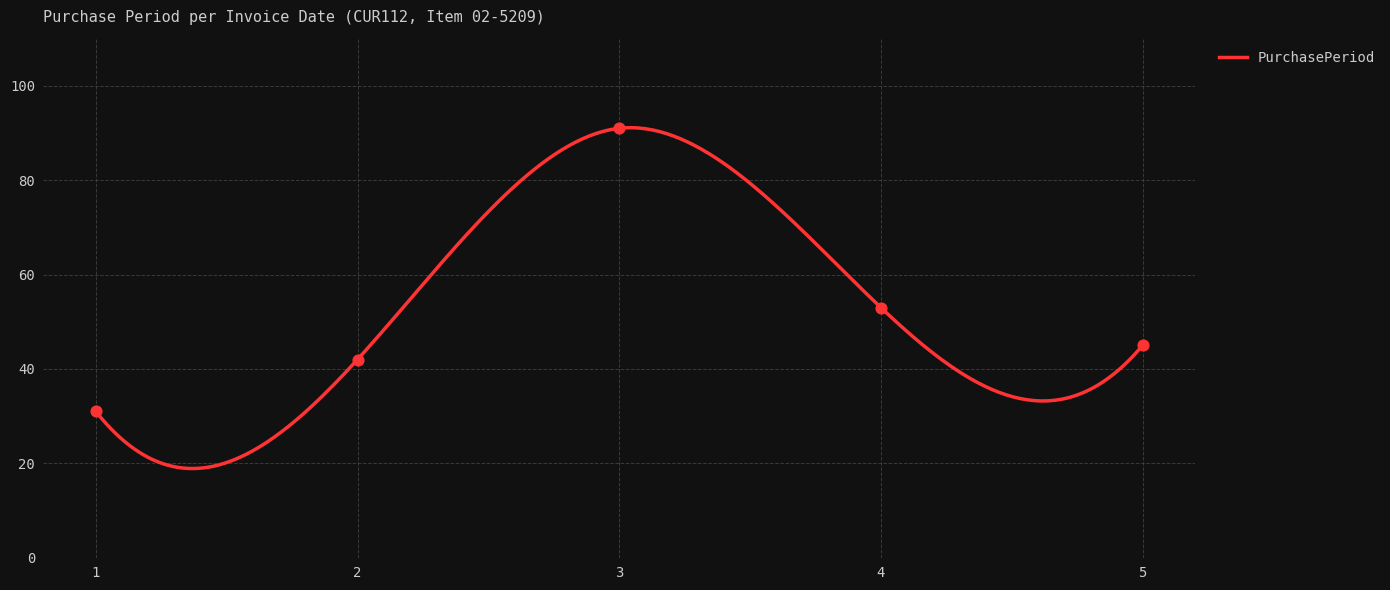

What is the lowest value of the PurchasePeriod series?

18.9